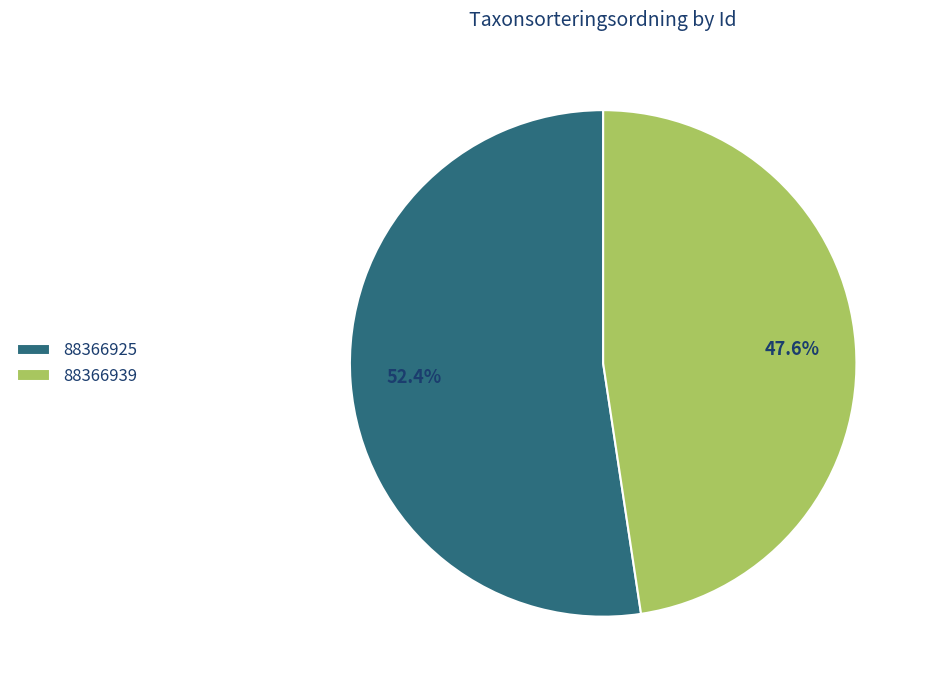

What is the ratio of the value at 88366925 to the value at 88366939?

1.1